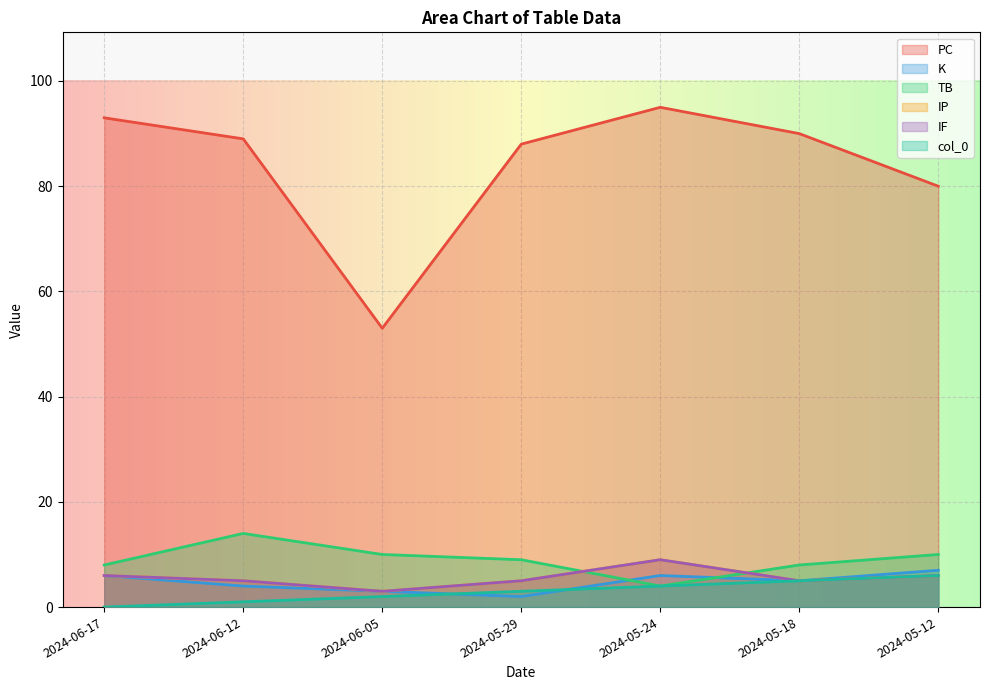

What is the sum of all IF values?

39